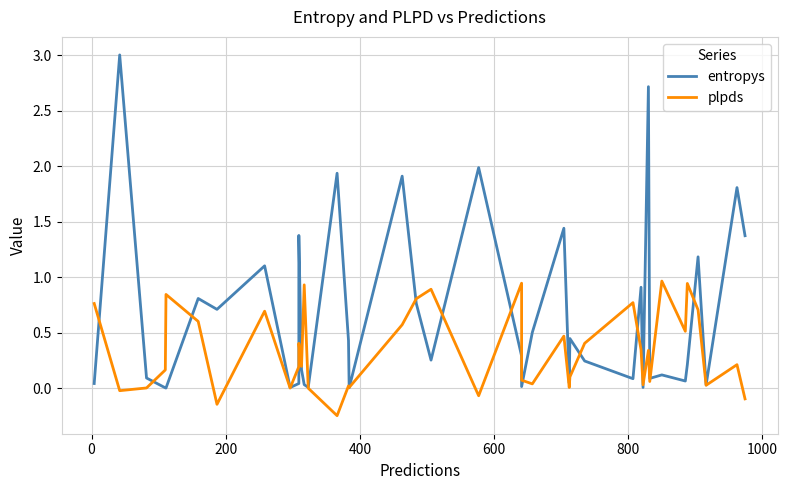

Which series has the largest total across all categories?

entropys